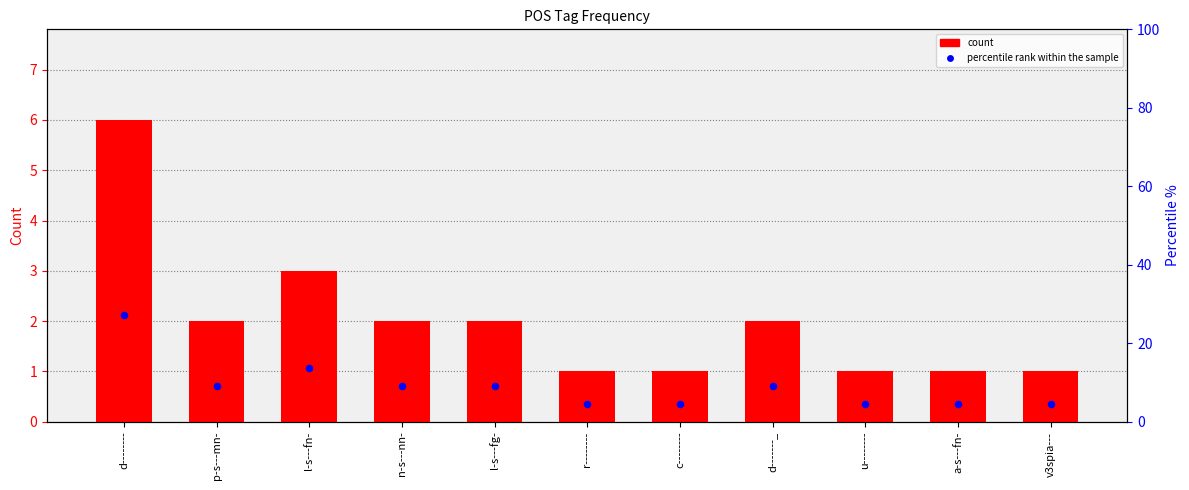

Which series contains the lowest Y value?

count